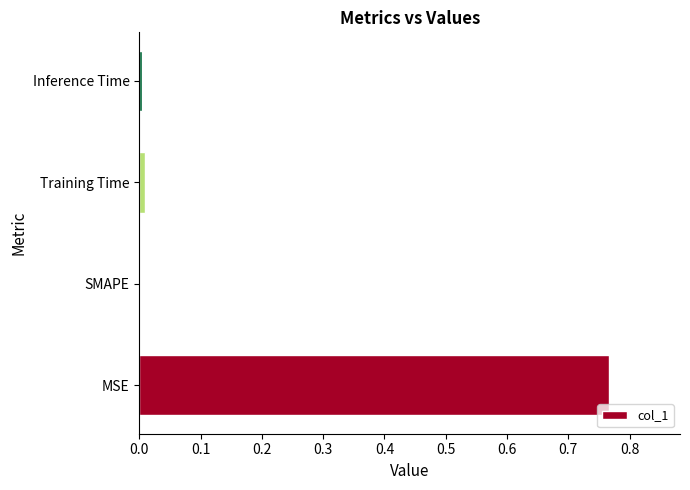

The chart shows a value of 0.2 at MSE. True or false?

False